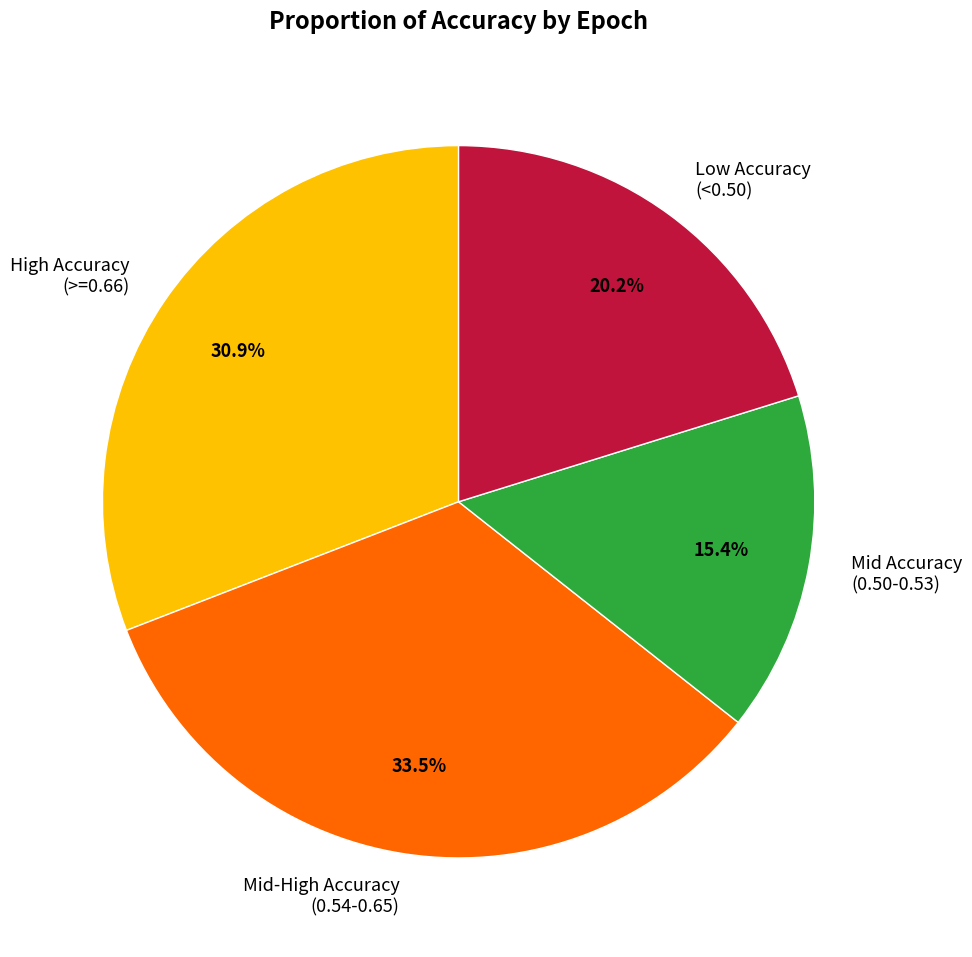

Do Low Accuracy (<0.50) and High Accuracy (>=0.66) together represent more than half of the pie?

Yes